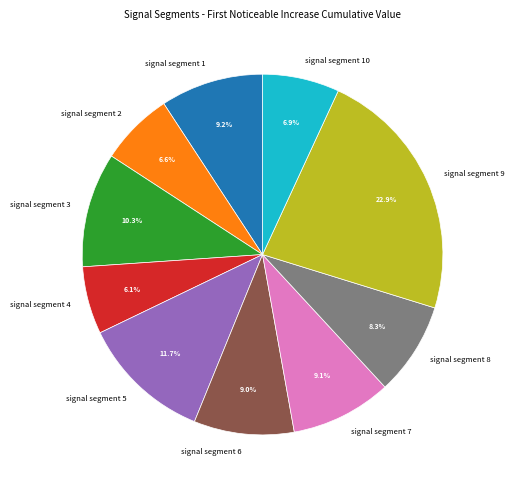

How much of the chart is everything except signal segment 7?

90.9%